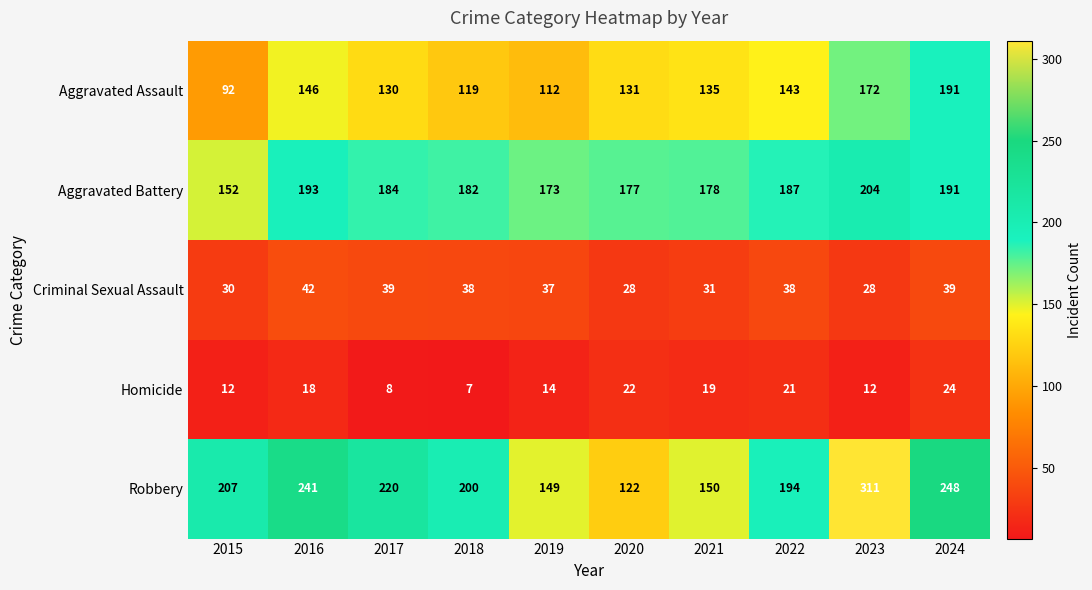

List the labels in order of Aggravated Assault value, largest first.

2024, 2023, 2016, 2022, 2021, 2020, 2017, 2018, 2019, 2015